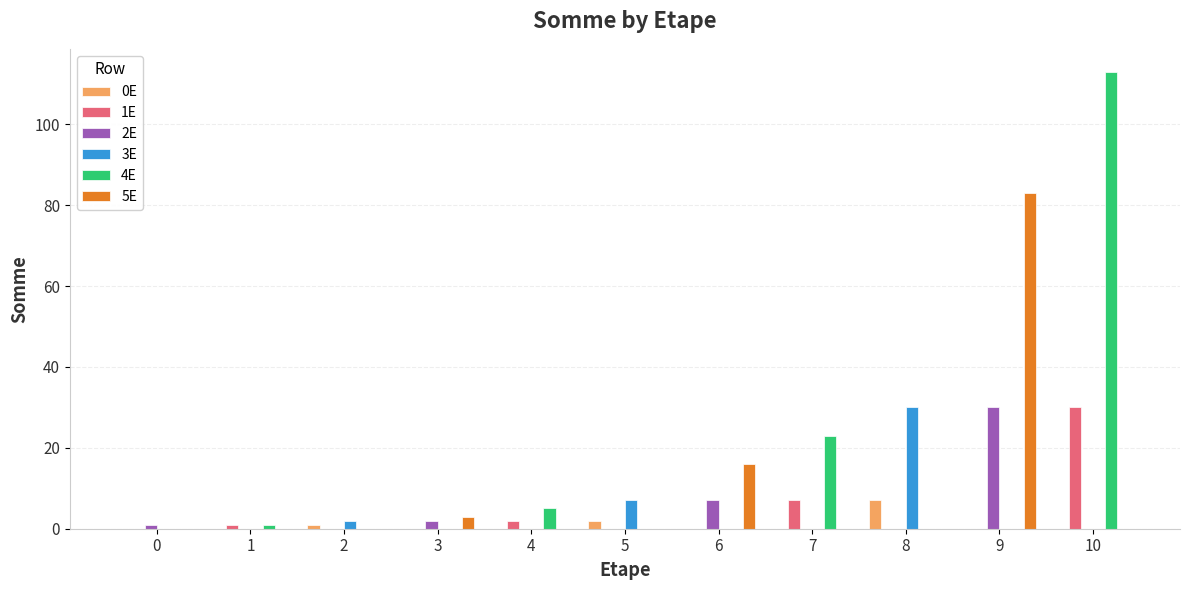

At which category is the sum across all series the highest?

10